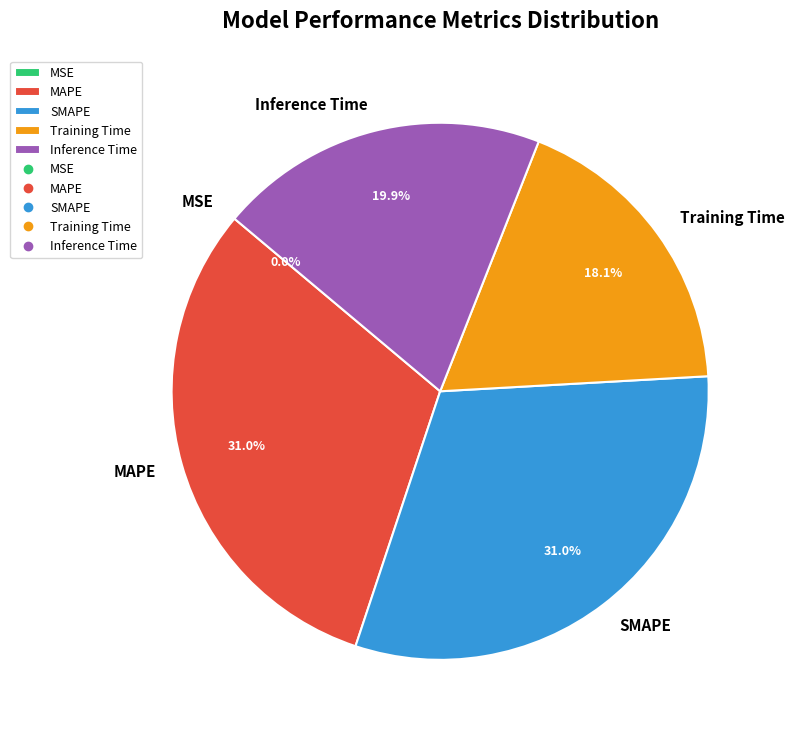

To the nearest percent, what portion does Inference Time represent?

20%